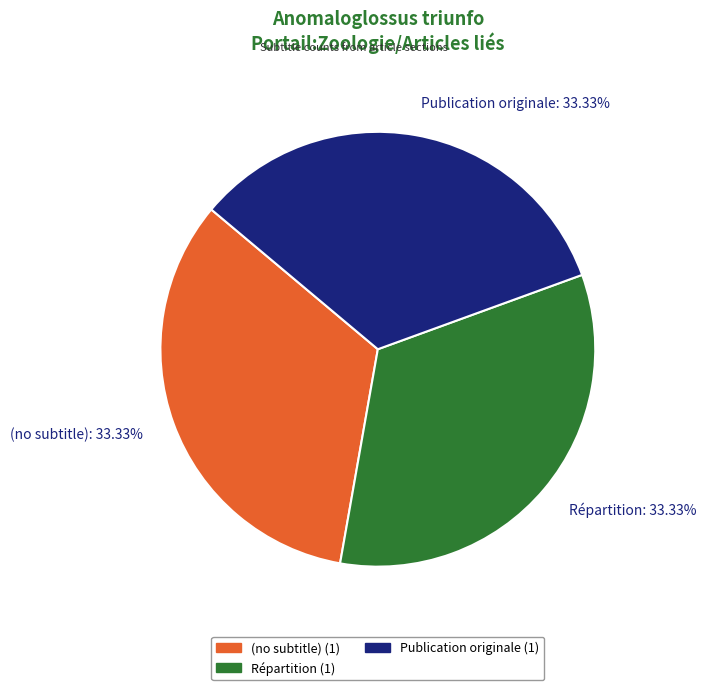

To the nearest percent, what is the difference between the Publication originale and Répartition slice percentages?

0%